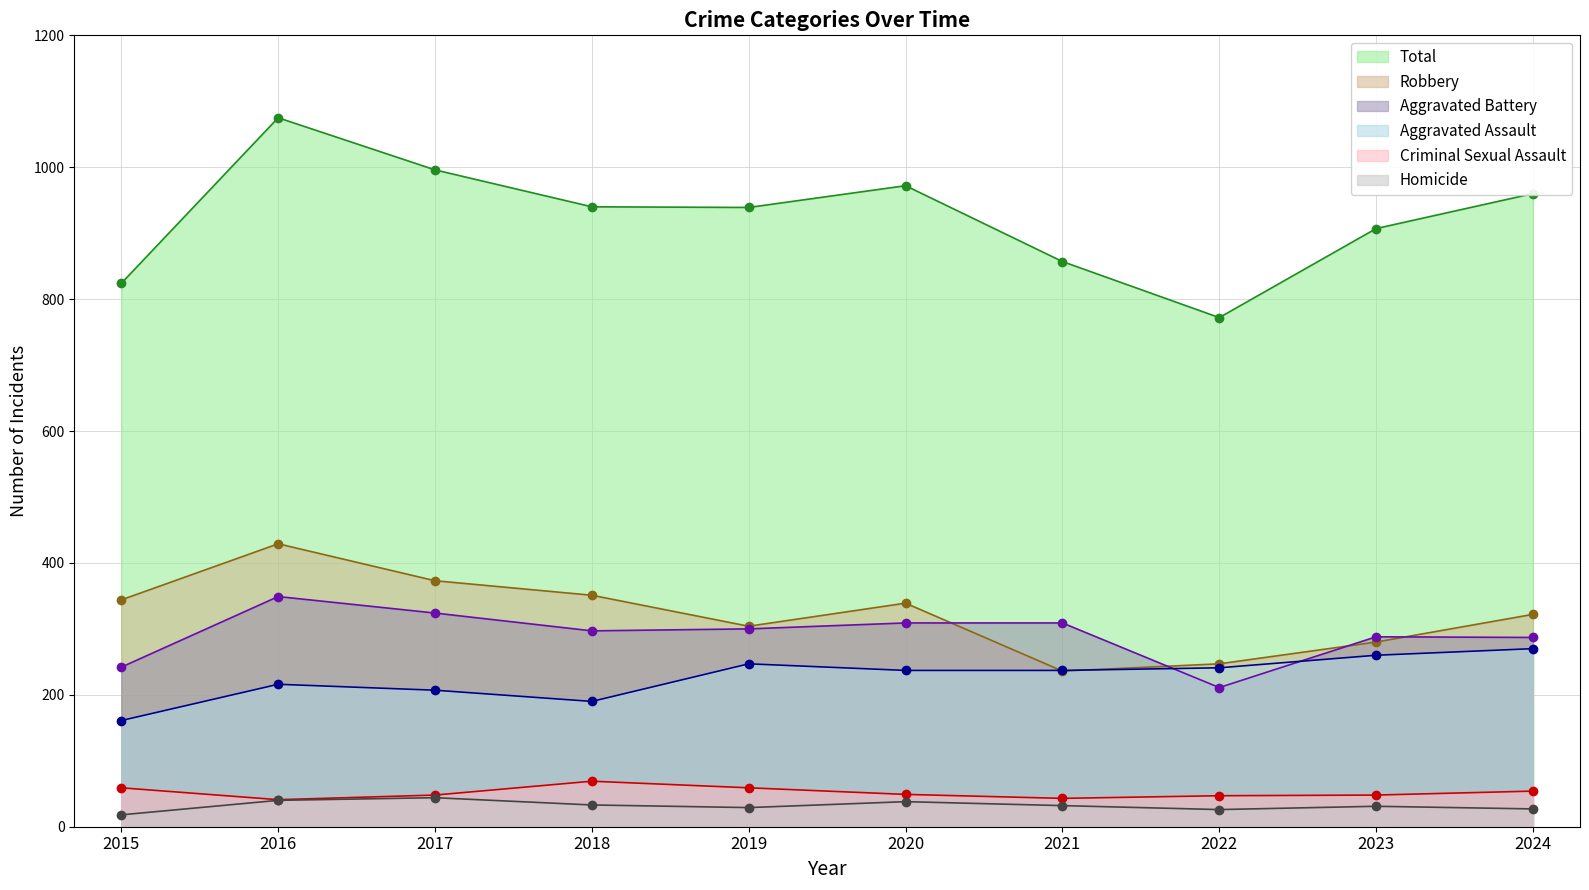

At which category does the chart reach its peak across all series?

2016